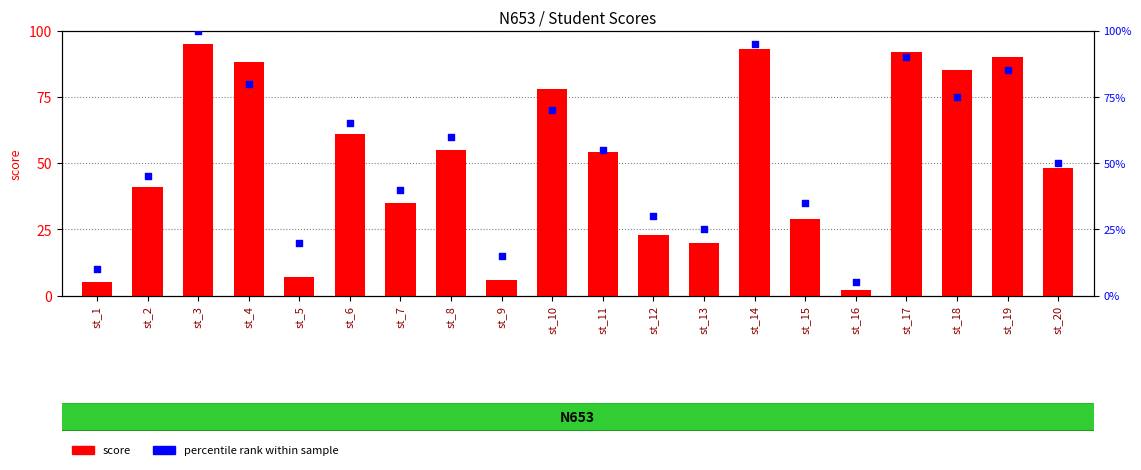

Which series contains the lowest Y value?

score